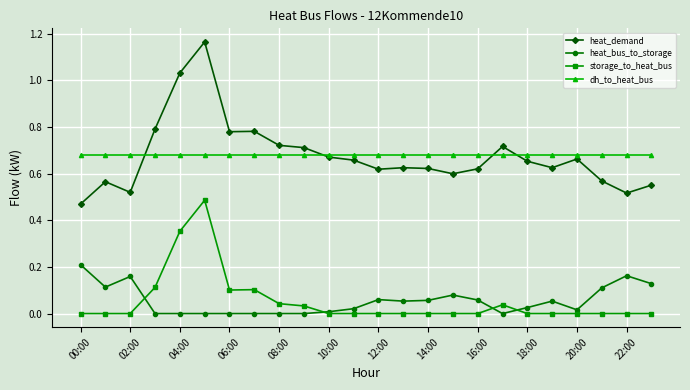

Rank the series by their maximum value, from highest to lowest.

heat_demand, dh_to_heat_bus, storage_to_heat_bus, heat_bus_to_storage